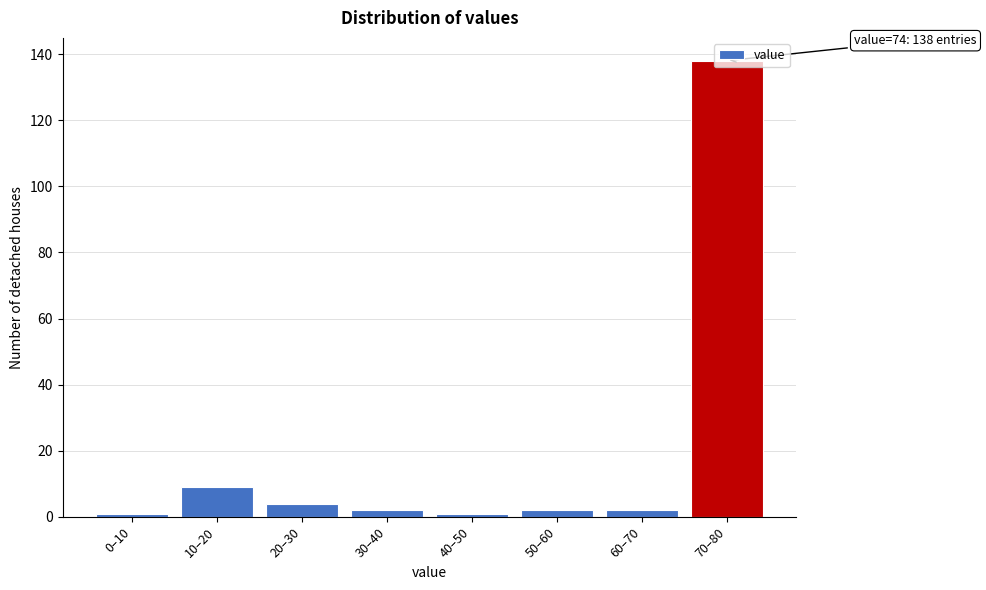

Where is the data nearest to the value 69?

10–20